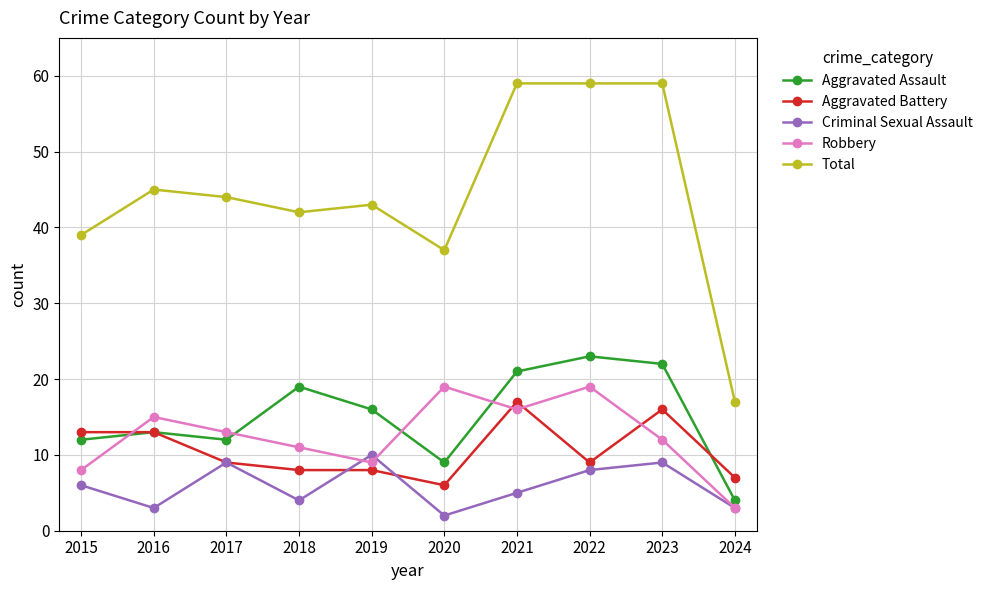

Where is the first local maximum for Total?

2016